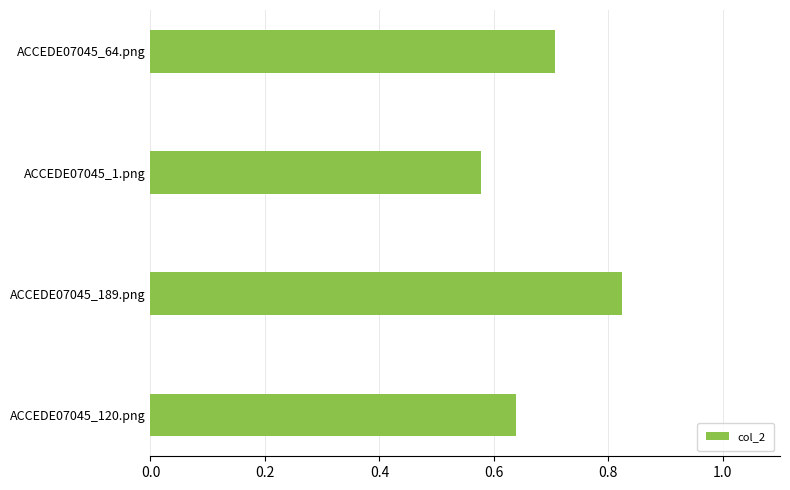

Where is the data nearest to the value 0?

ACCEDE07045_1.png